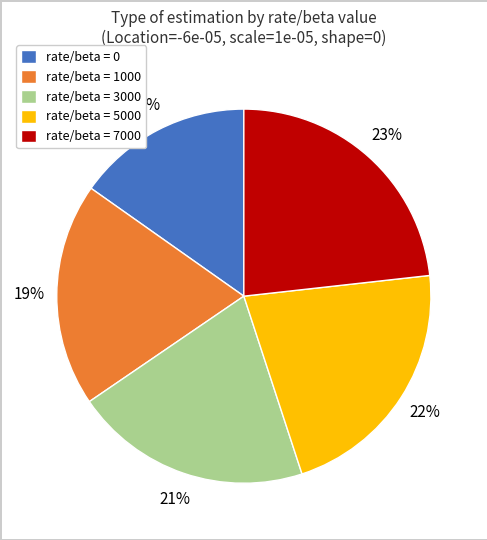

Is there any slice that represents more than half of the pie?

No